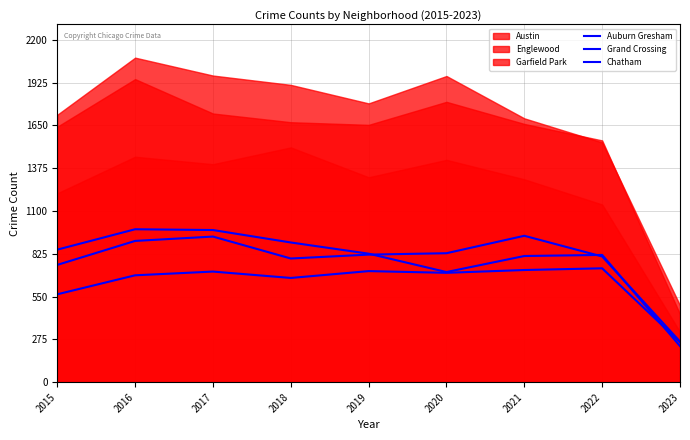

Read the Auburn Gresham value at 2019.

826